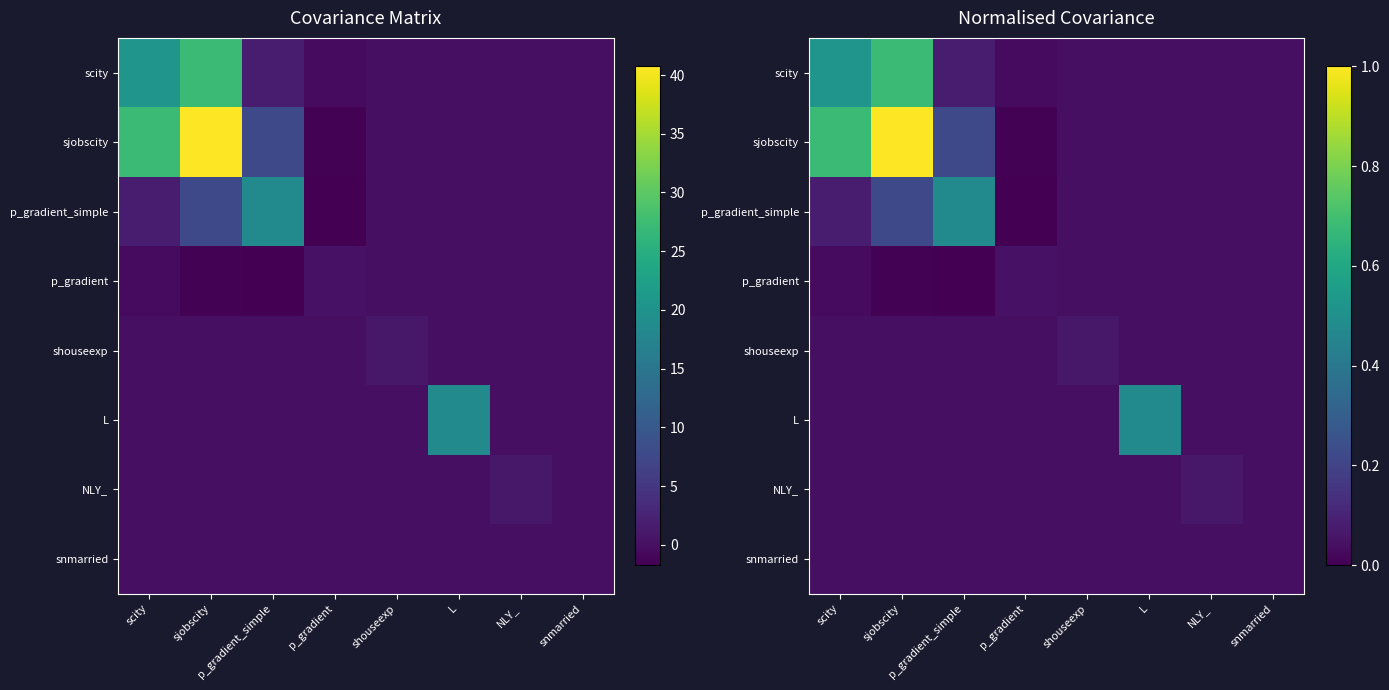

Which series has the largest total across all categories?

sjobscity